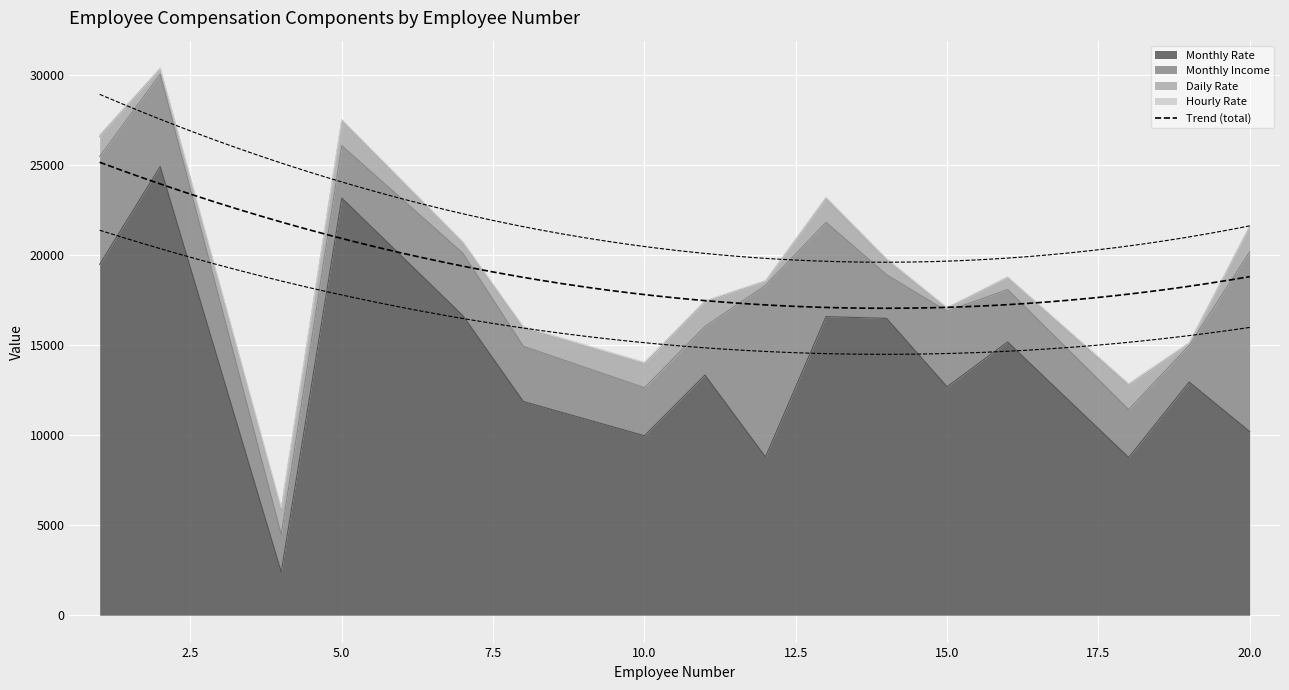

Which series has the largest total across all categories?

Monthly Rate